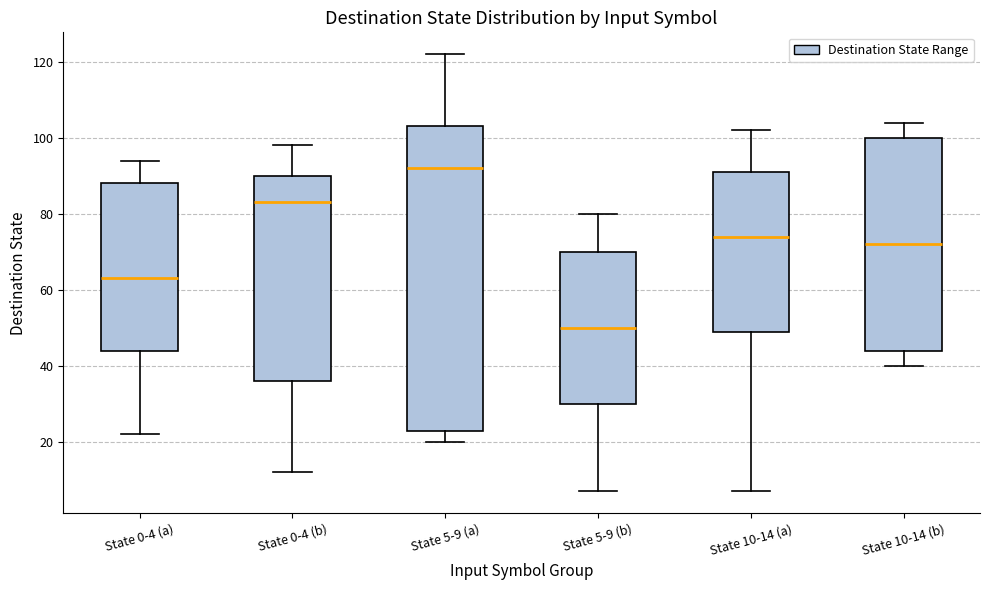

Which box is the tallest, from its lower edge to its upper edge?

State 5-9 (a)